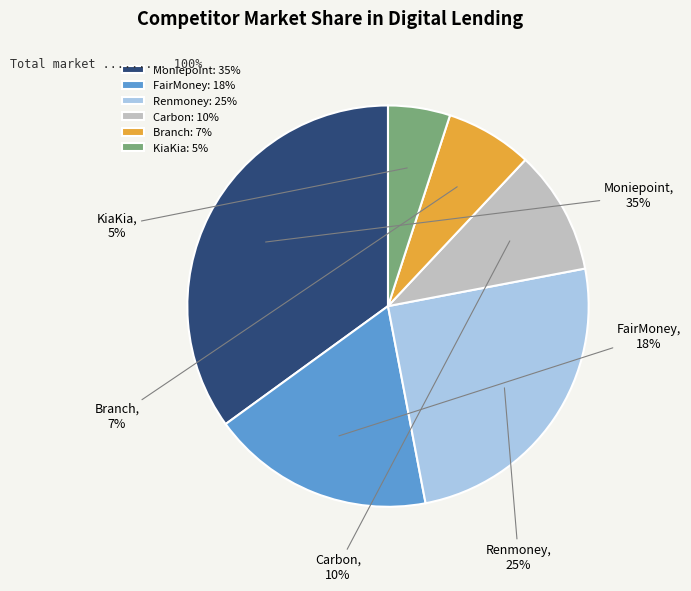

To the nearest percent, what portion does KiaKia represent?

5%